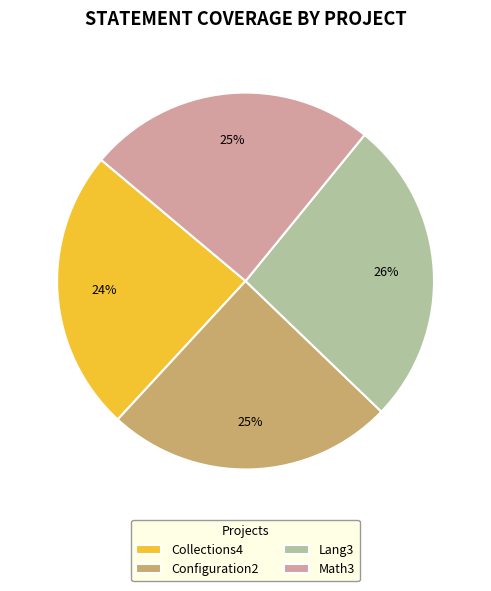

Is it true that Lang3 is 26% of the pie?

True